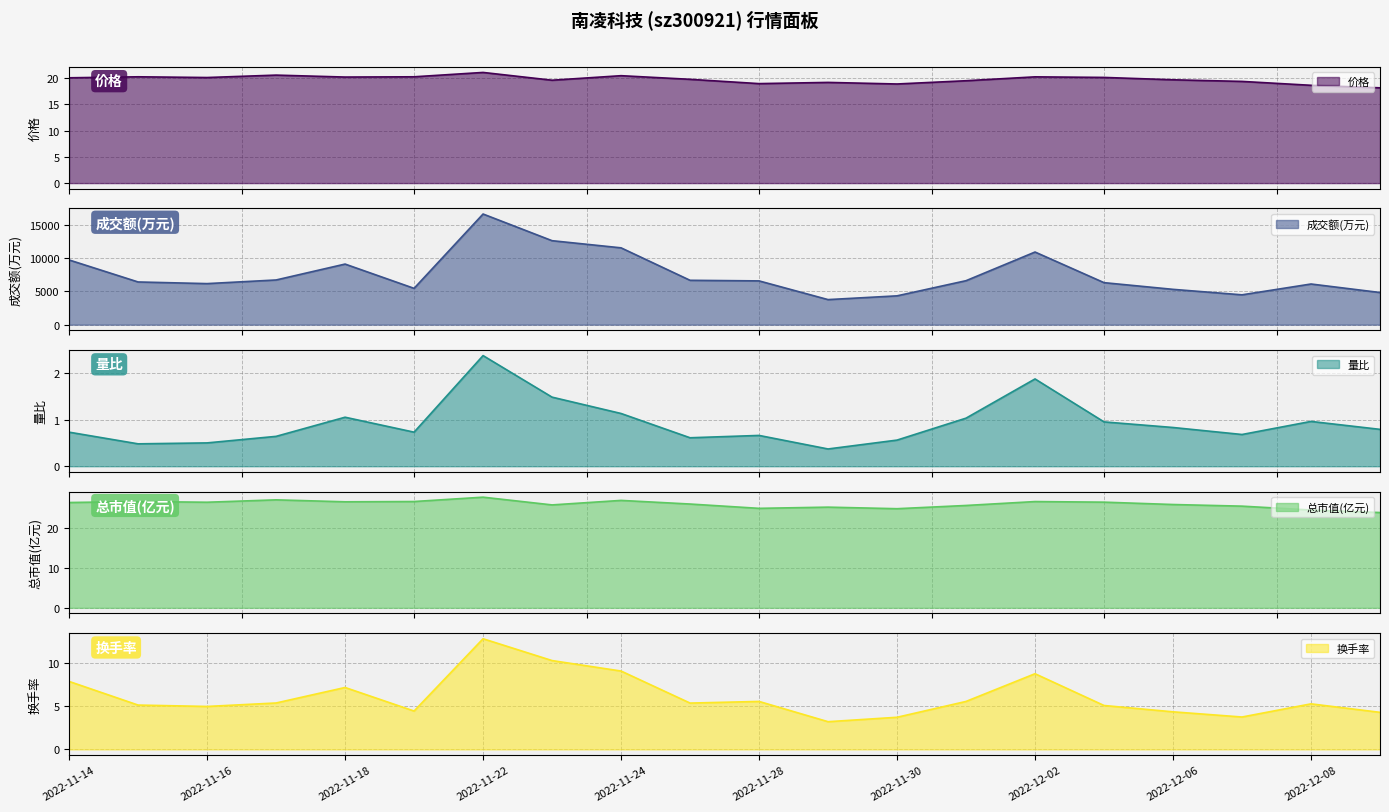

What is the difference between the 换手率 values at 2022-12-05 and 2022-11-24?

4.0